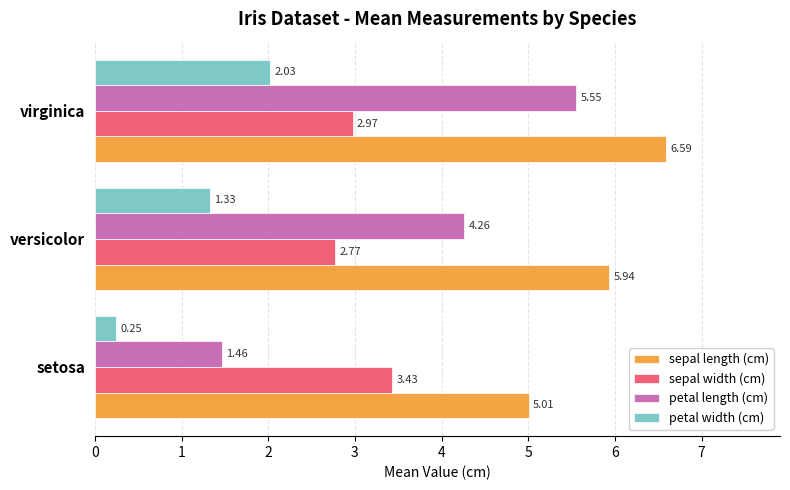

Which series has the largest total across all categories?

sepal length (cm)